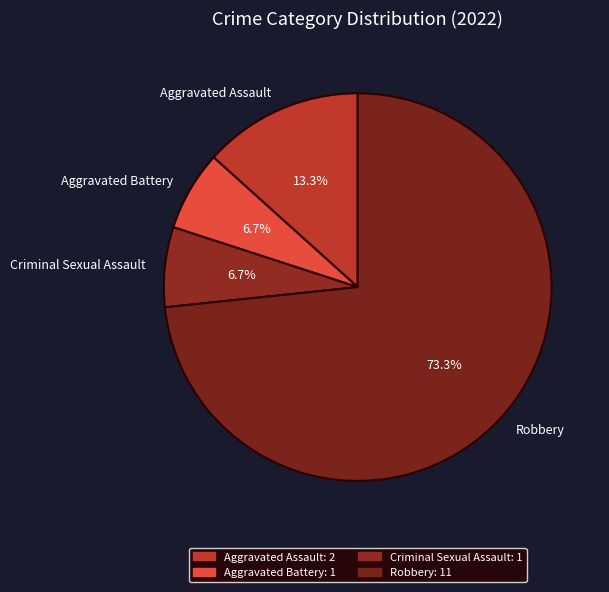

What percentage is the Aggravated Battery slice, to the nearest percent?

7%